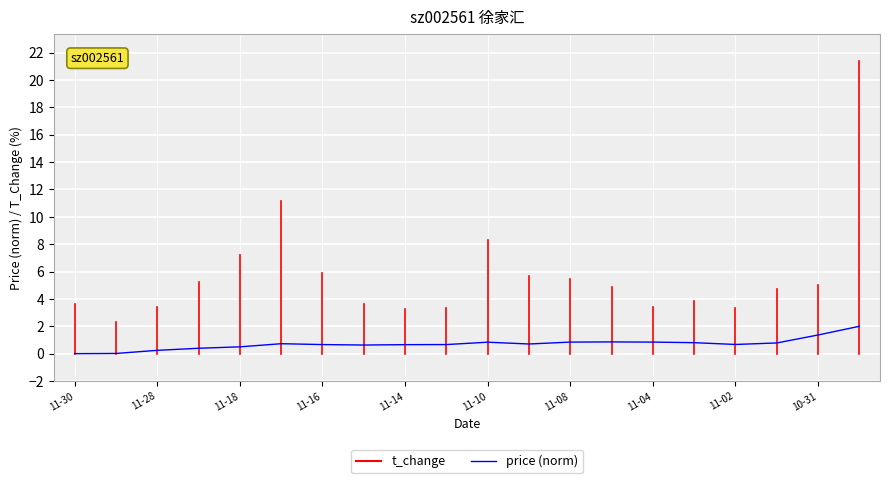

What is the greatest value displayed?

2.0